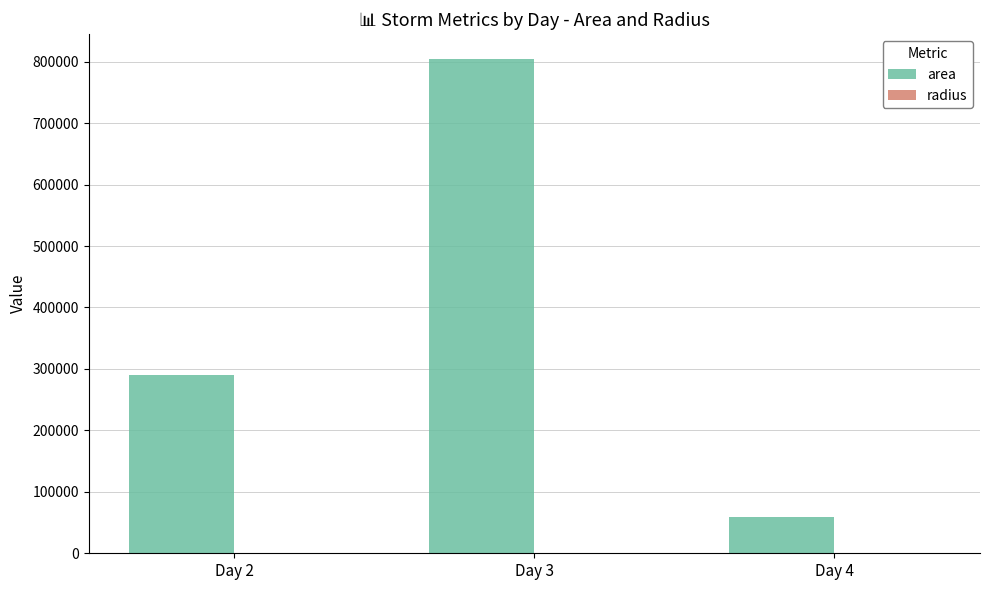

Which series changed the most between Day 3 and Day 4?

area